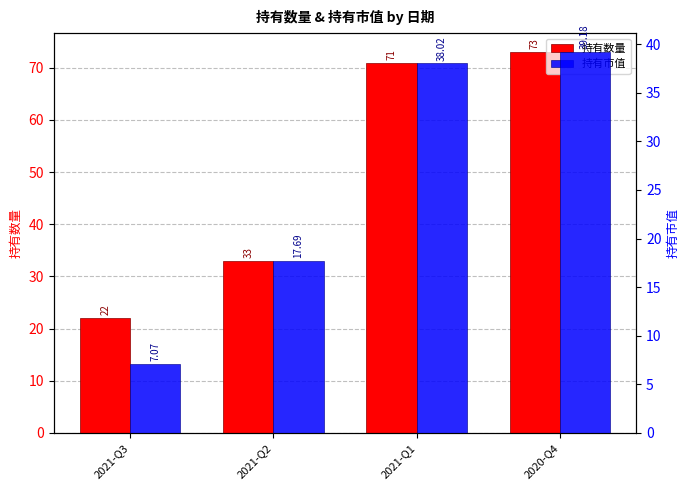

What is the value of the 持有数量 bar at the 4th from the left?

73.0